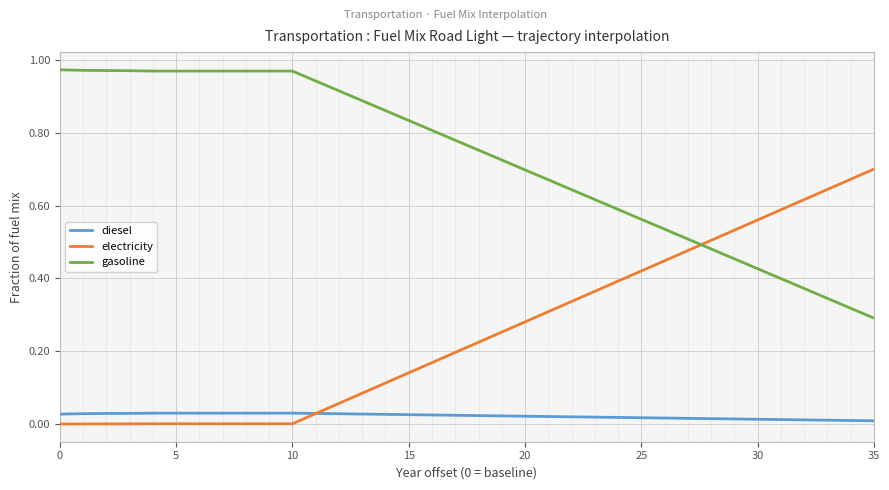

Which series has the largest total across all categories?

gasoline